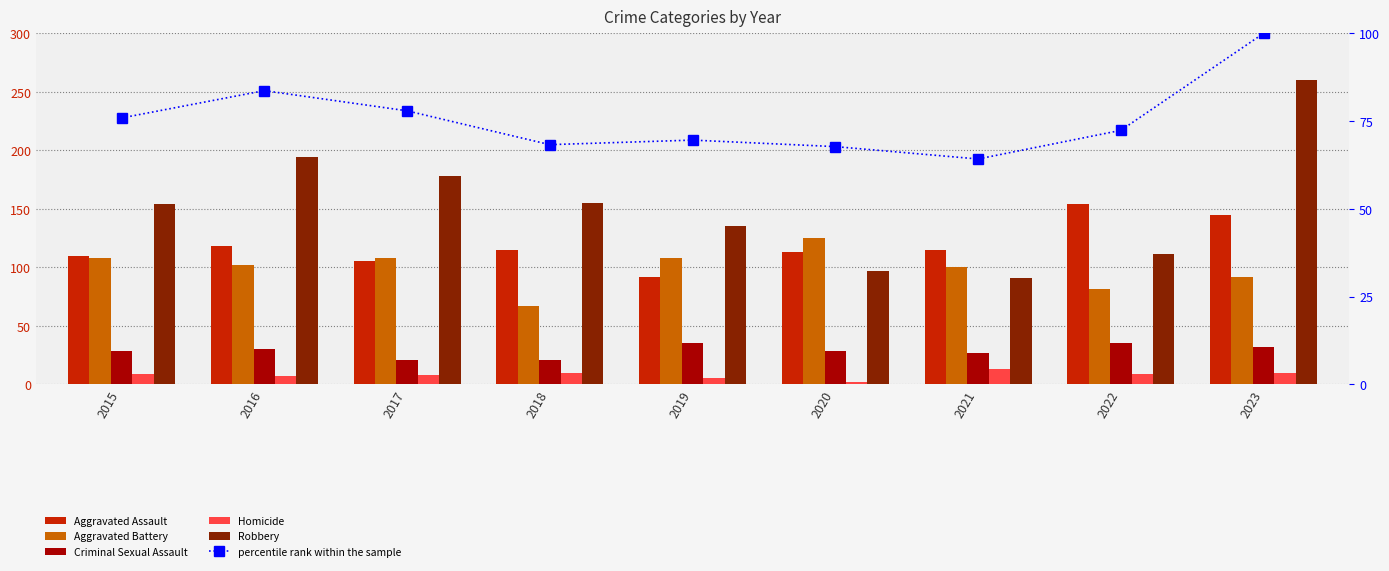

Reading left to right, what are all the values shown in this chart?

Aggravated Assault: 2015=110.0	2016=118.0	2017=105.0	2018=115.0	2019=92.0	2020=113.0	2021=115.0	2022=154.0	2023=145.0
Aggravated Battery: 2015=108.0	2016=102.0	2017=108.0	2018=67.0	2019=108.0	2020=125.0	2021=100.0	2022=81.0	2023=92.0
Criminal Sexual Assault: 2015=28.0	2016=30.0	2017=21.0	2018=21.0	2019=35.0	2020=28.0	2021=27.0	2022=35.0	2023=32.0
Homicide: 2015=9.0	2016=7.0	2017=8.0	2018=10.0	2019=5.0	2020=2.0	2021=13.0	2022=9.0	2023=10.0
Robbery: 2015=154.0	2016=194.0	2017=178.0	2018=155.0	2019=135.0	2020=97.0	2021=91.0	2022=111.0	2023=260.0
percentile rank within the sample: 2015=75.9	2016=83.7	2017=77.9	2018=68.3	2019=69.6	2020=67.7	2021=64.2	2022=72.4	2023=100.0